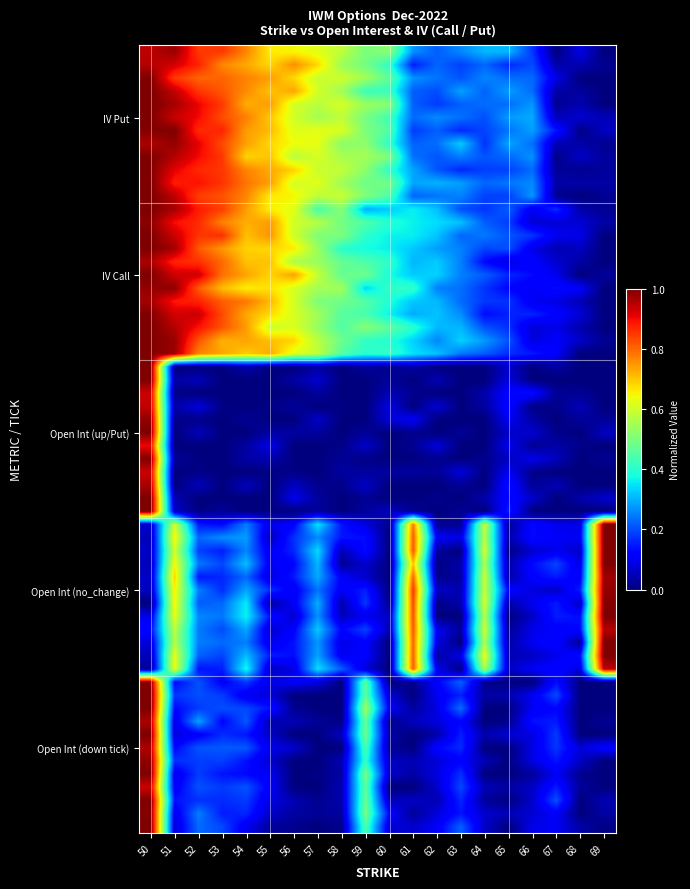

Which series changed the most between 50 and 62?

up